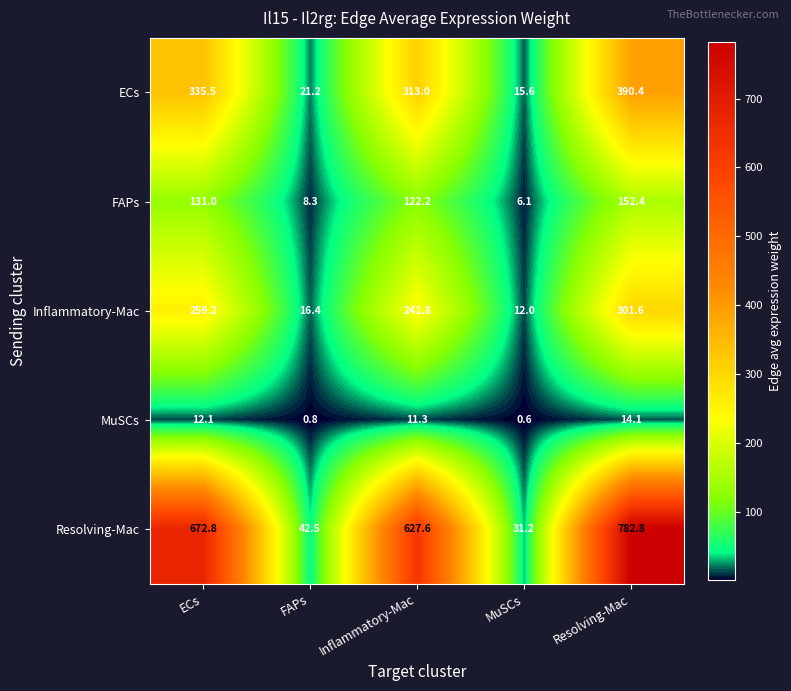

At which category does the chart reach its minimum across all series?

MuSCs